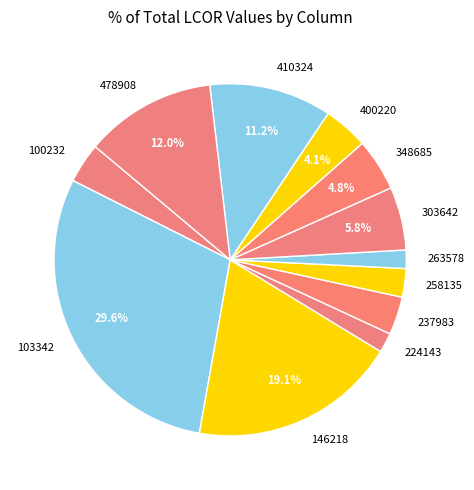

What is the ratio of the value at 400220 to the value at 100232?

1.1